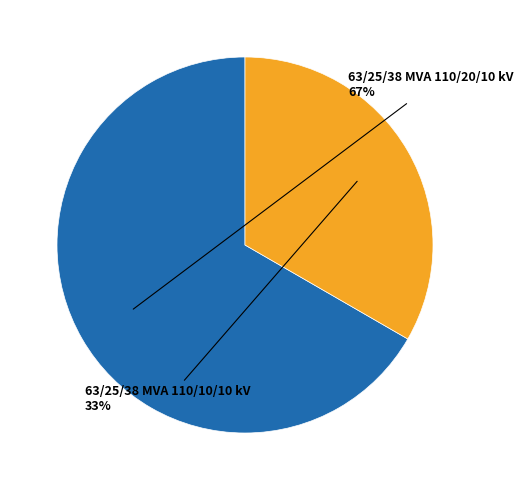

How many slices are in this pie chart?

2